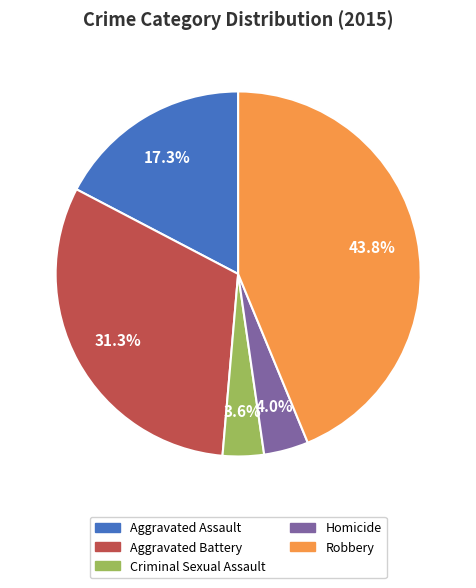

Which has a higher value, Criminal Sexual Assault or Aggravated Battery?

Aggravated Battery